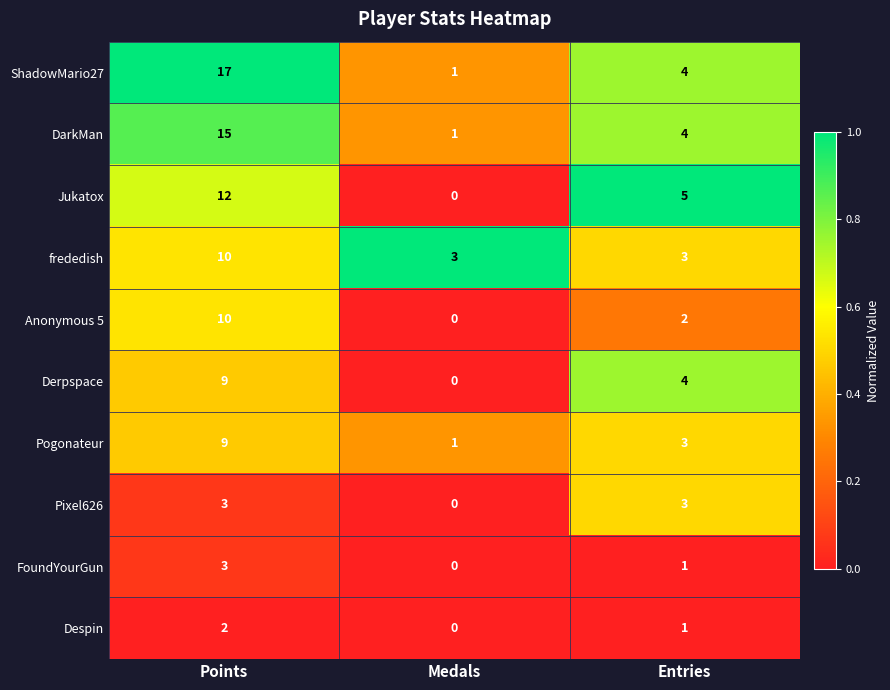

Which label corresponds to the largest value in the chart?

Points